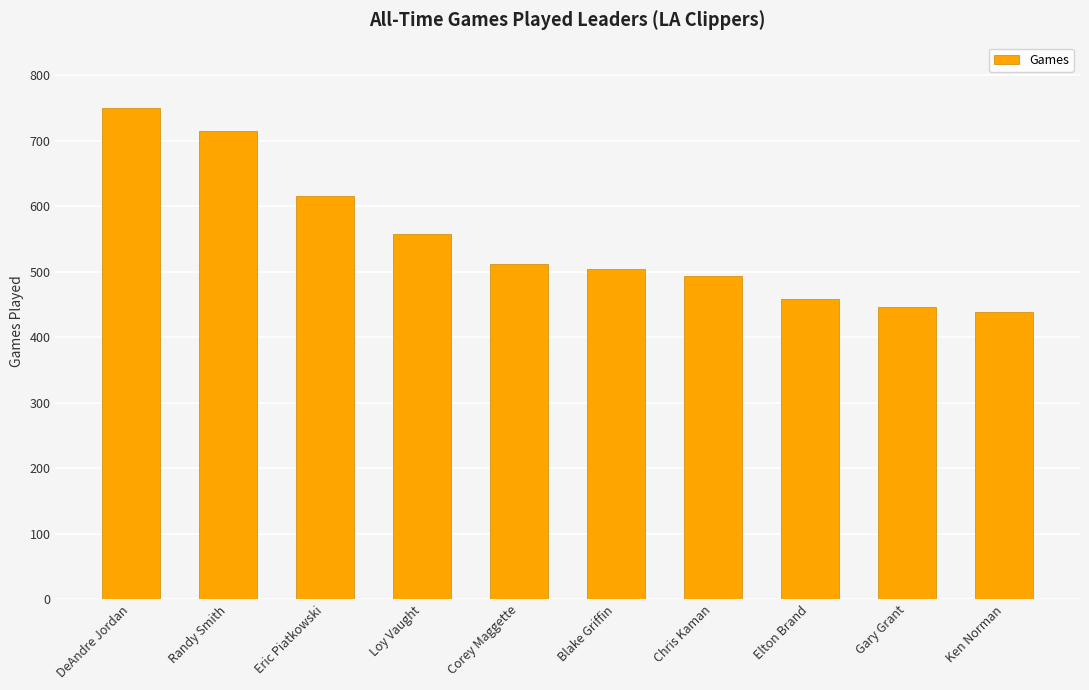

Rank the categories by value from lowest to highest.

Ken Norman, Gary Grant, Elton Brand, Chris Kaman, Blake Griffin, Corey Maggette, Loy Vaught, Eric Piatkowski, Randy Smith, DeAndre Jordan